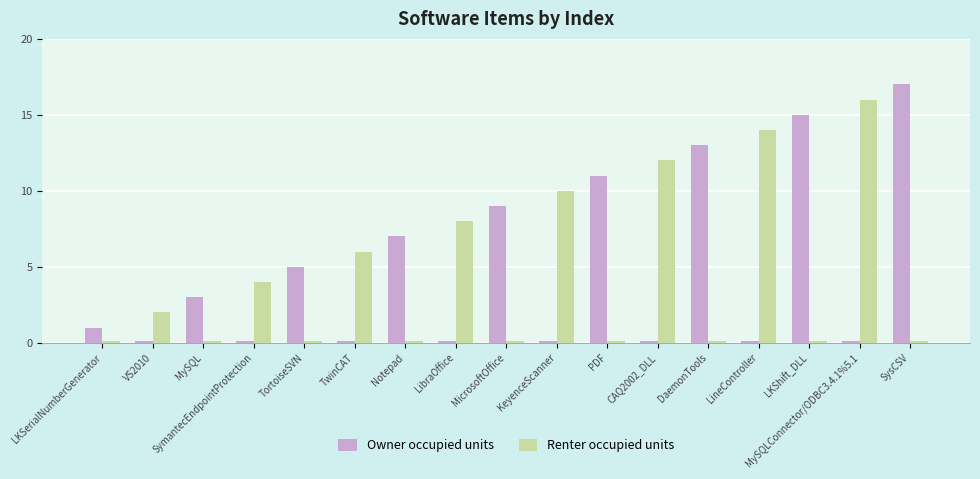

What are all the series names shown in the legend?

Owner occupied units, Renter occupied units